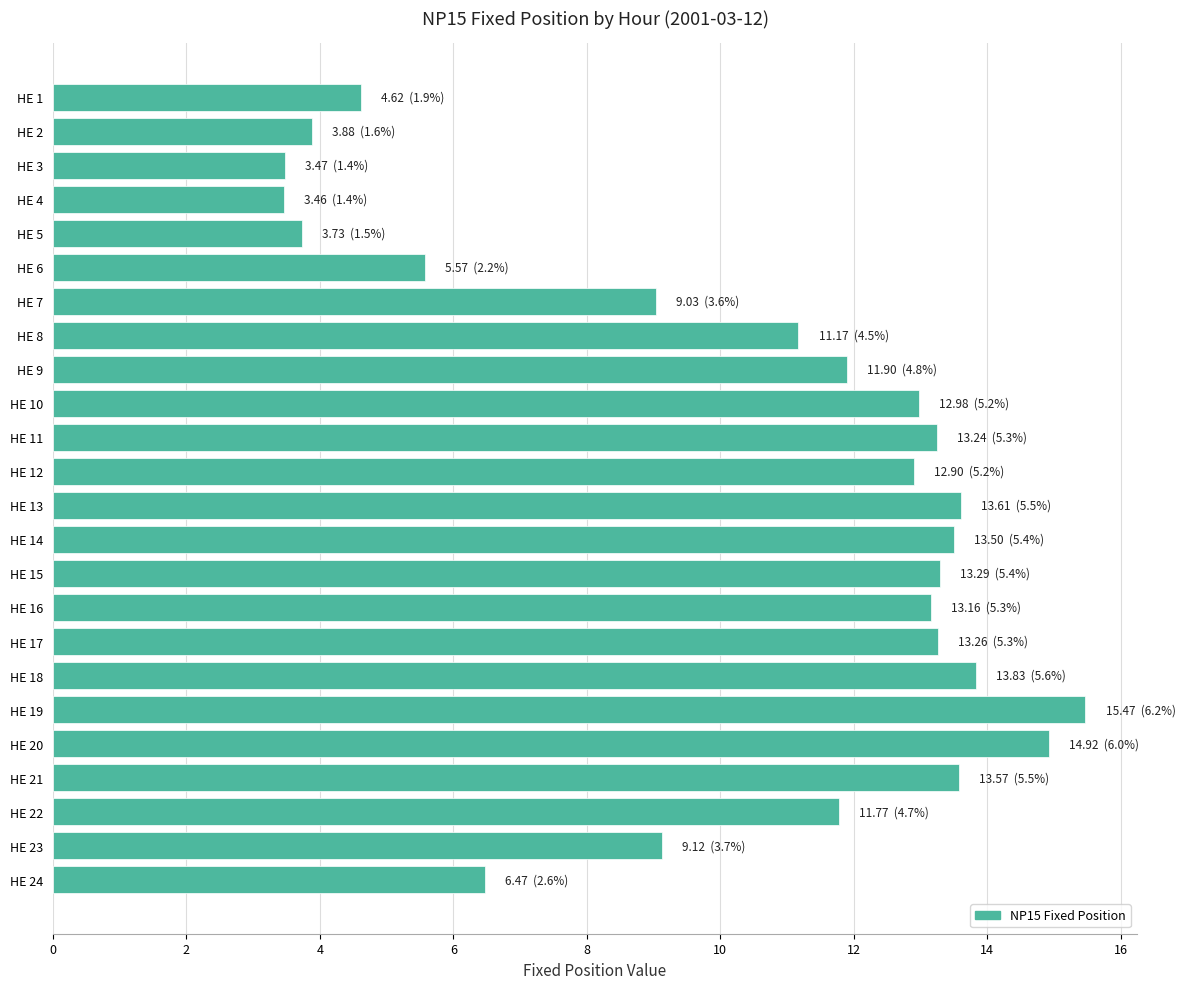

What is the value of the 6th bar from the top?

5.6